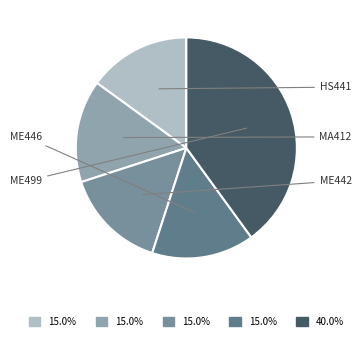

Between ME499 and ME446, which is larger?

ME499